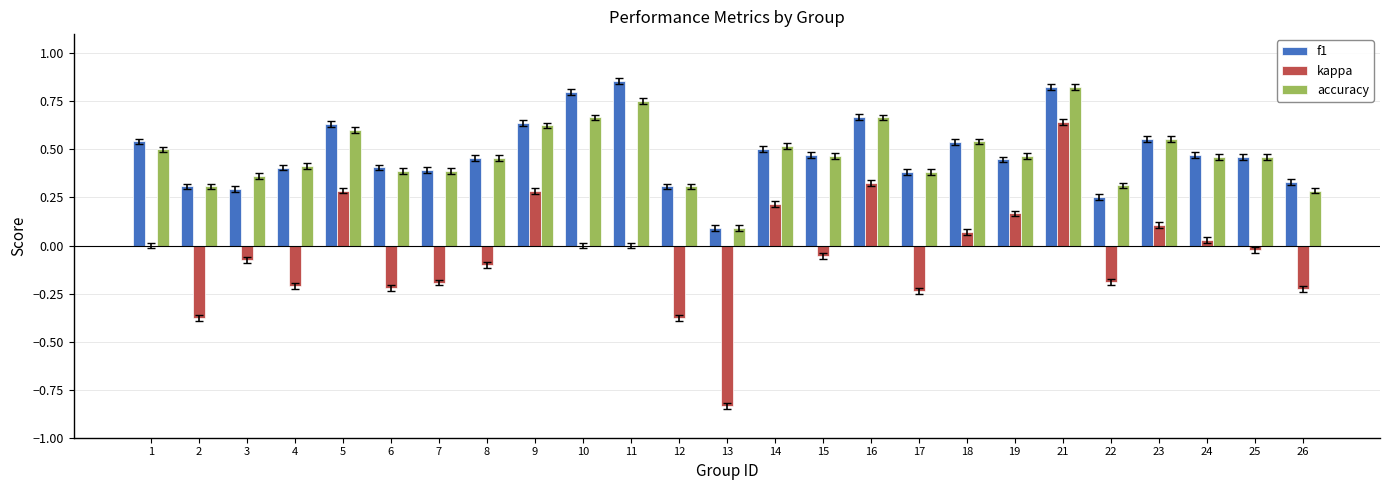

Is it true that f1 equals 0.3 at 21?

False